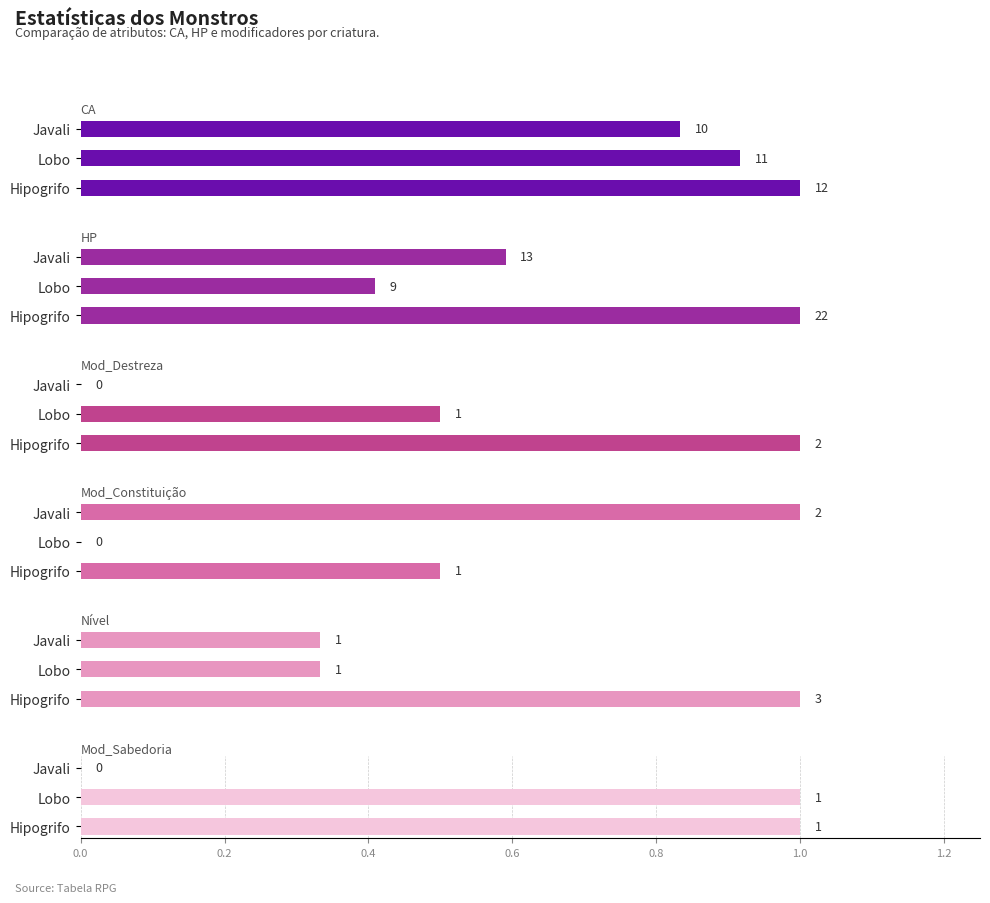

At how many categories does at least one series exceed 6?

3